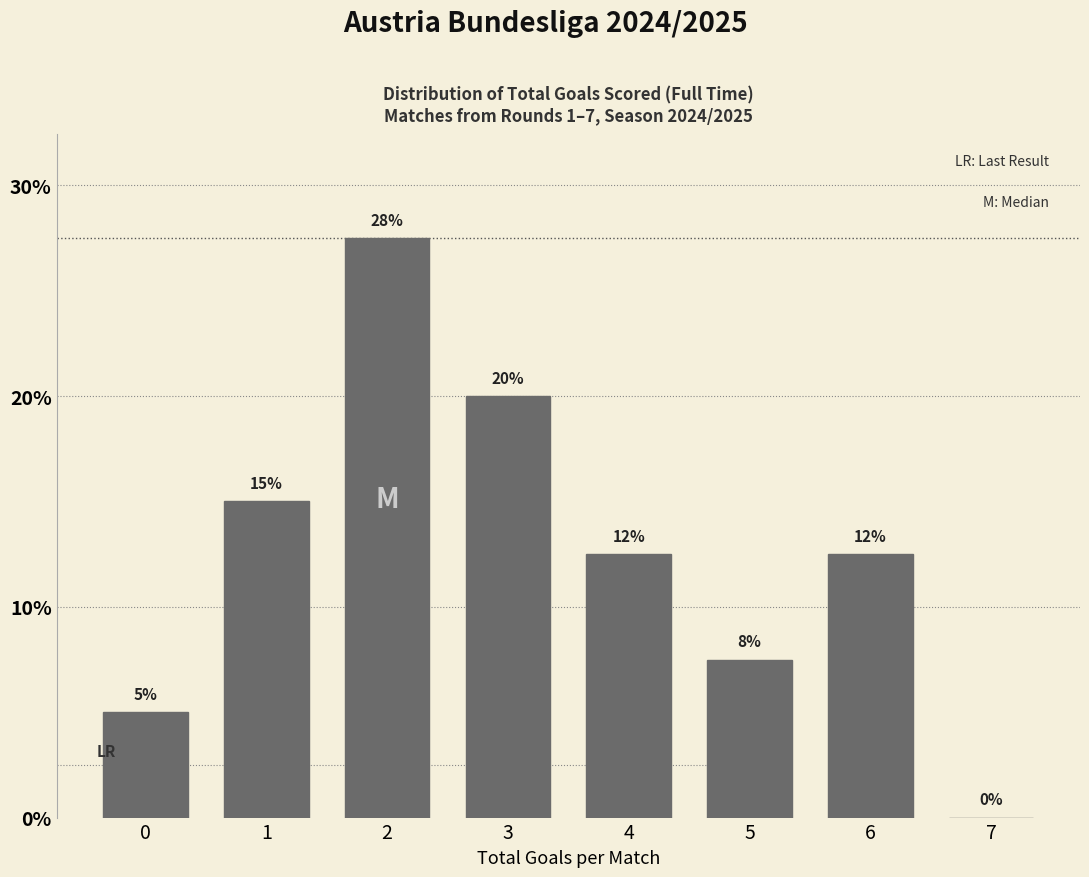

Is it true that the value at 0 is 5.0?

True